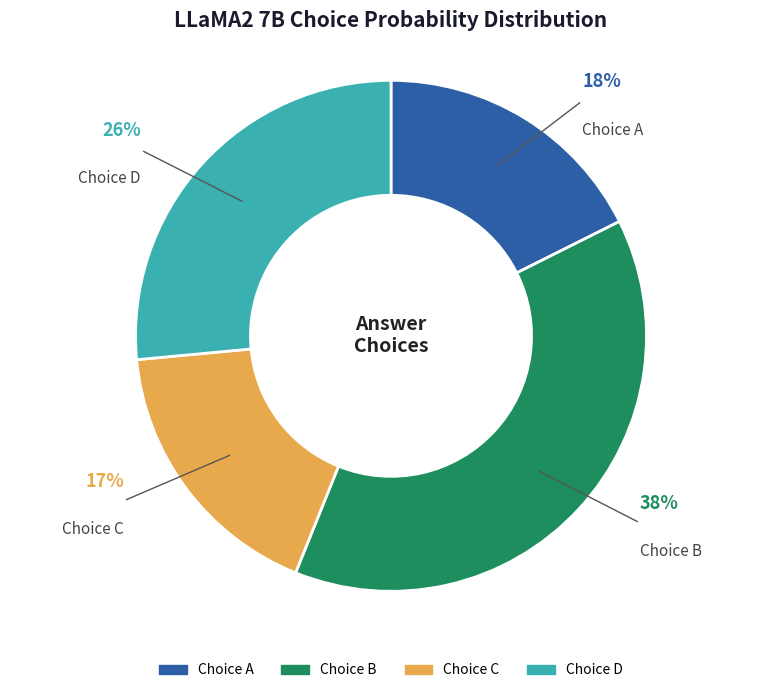

Is there any slice that represents more than half of the pie?

No